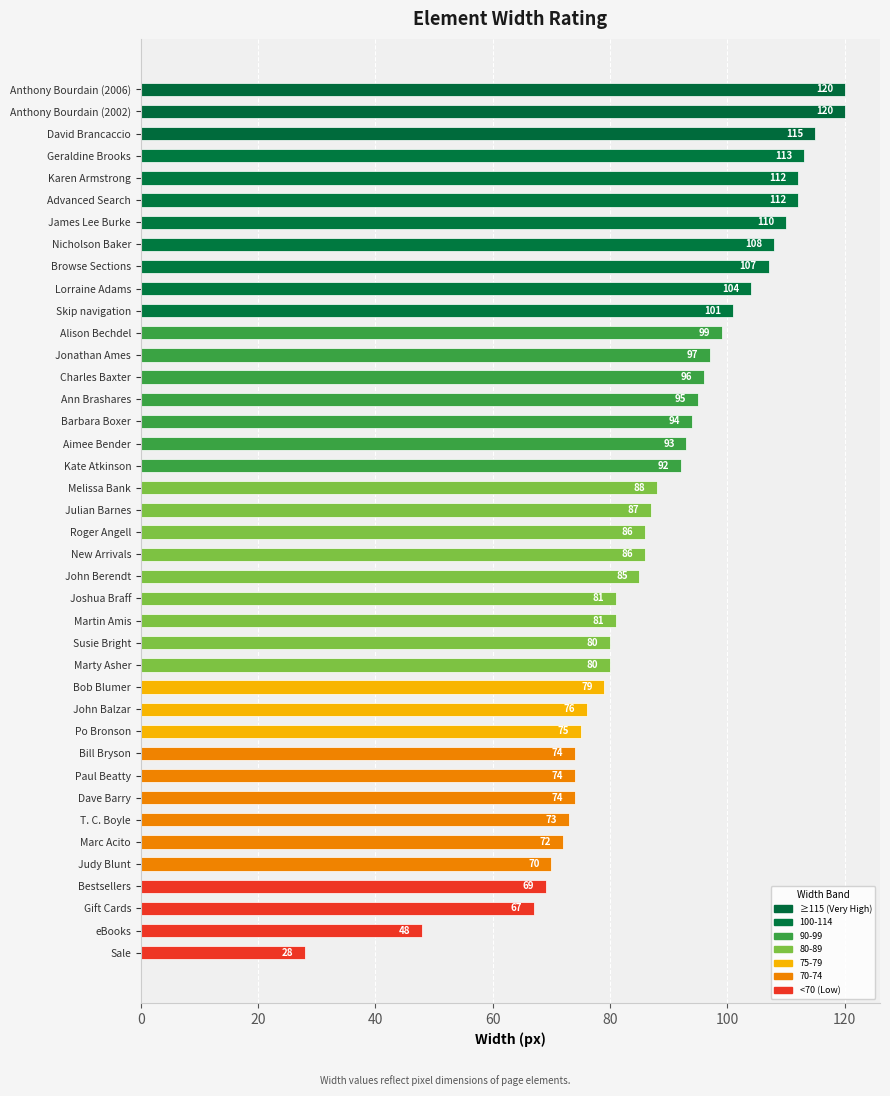

The value at Martin Amis is 81. True or false?

True